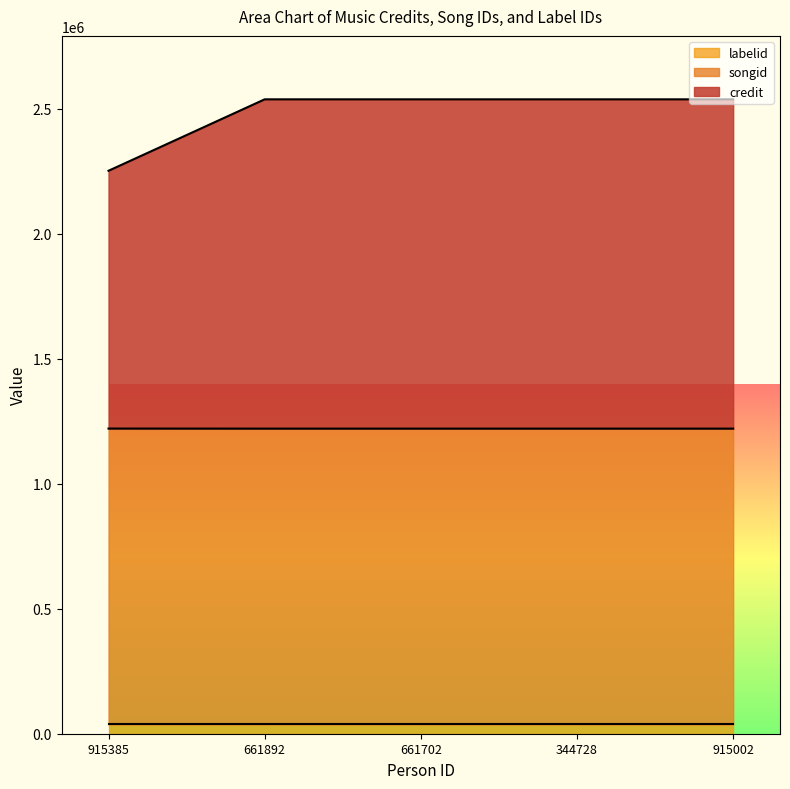

List the labels in order of songid value, smallest first.

915385, 661892, 661702, 344728, 915002